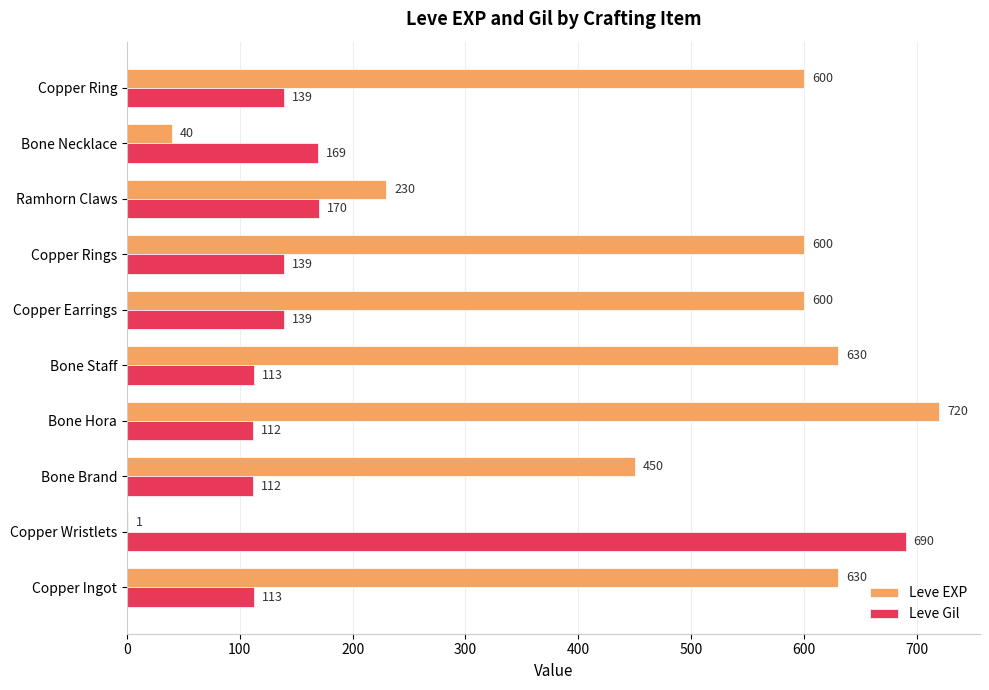

Count the number of categories in the chart.

10